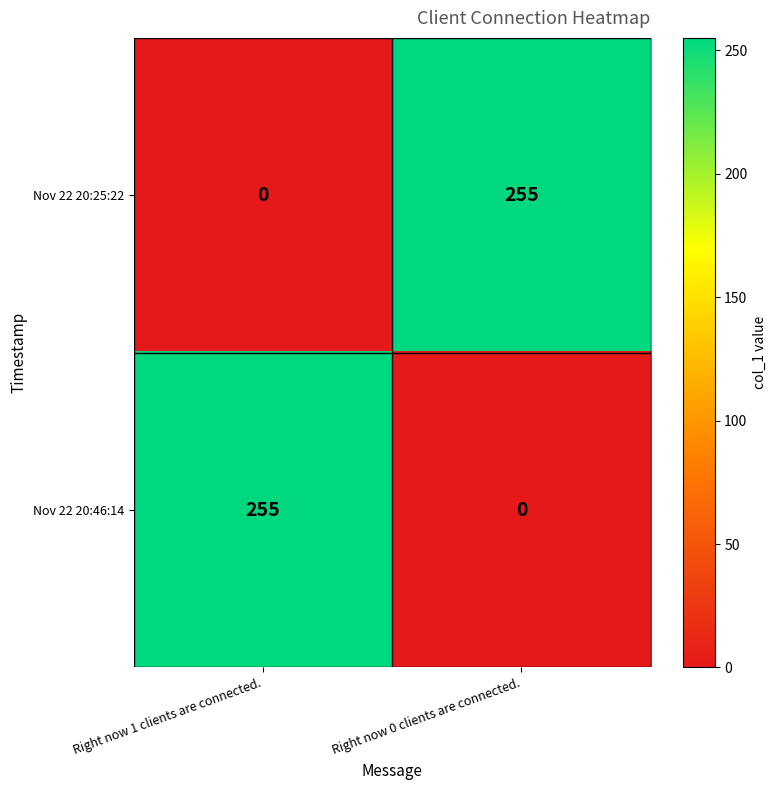

The Nov 22 20:25:22 series shows 332 at Right now 0 clients are connected.. True or false?

False